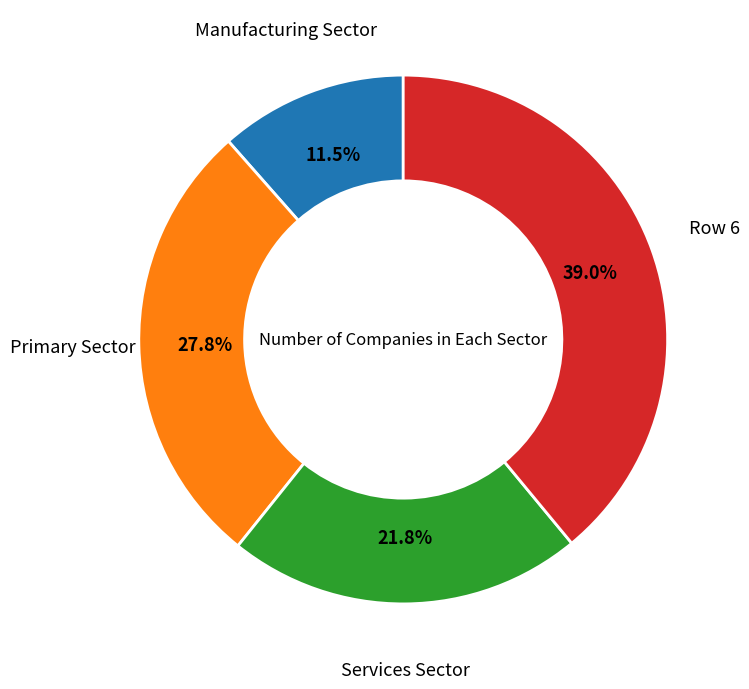

What is the ratio of the value at Row 6 to the value at Services Sector?

1.8